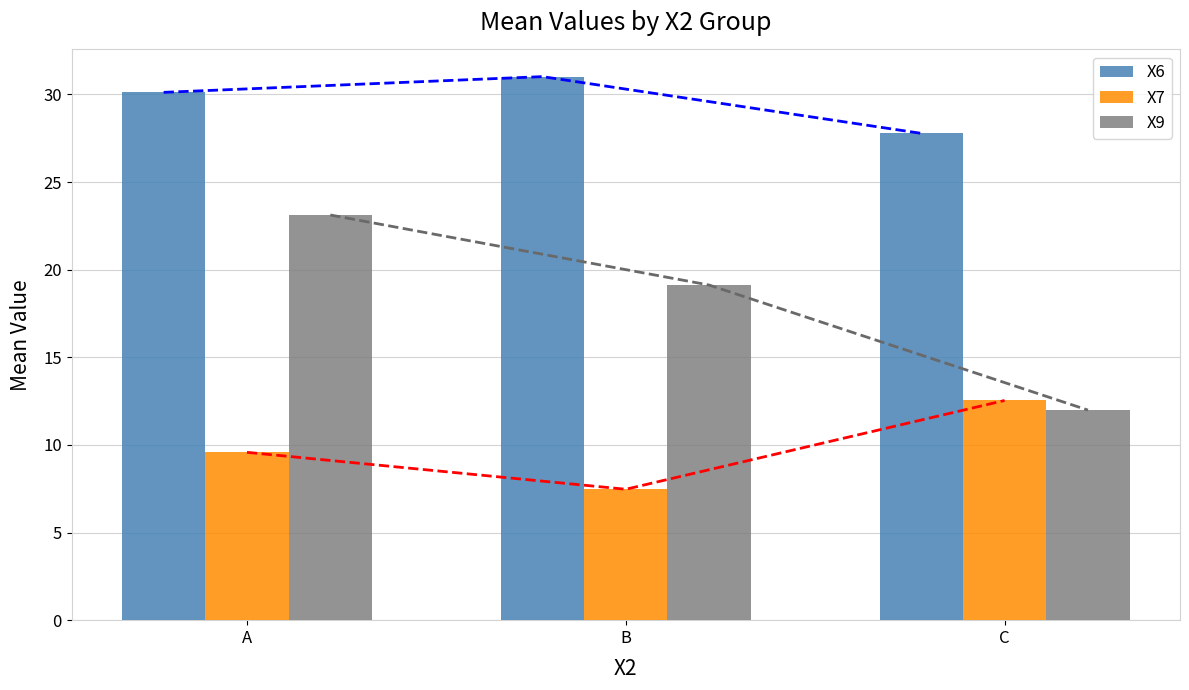

Where is X7 nearest to the value 10?

A